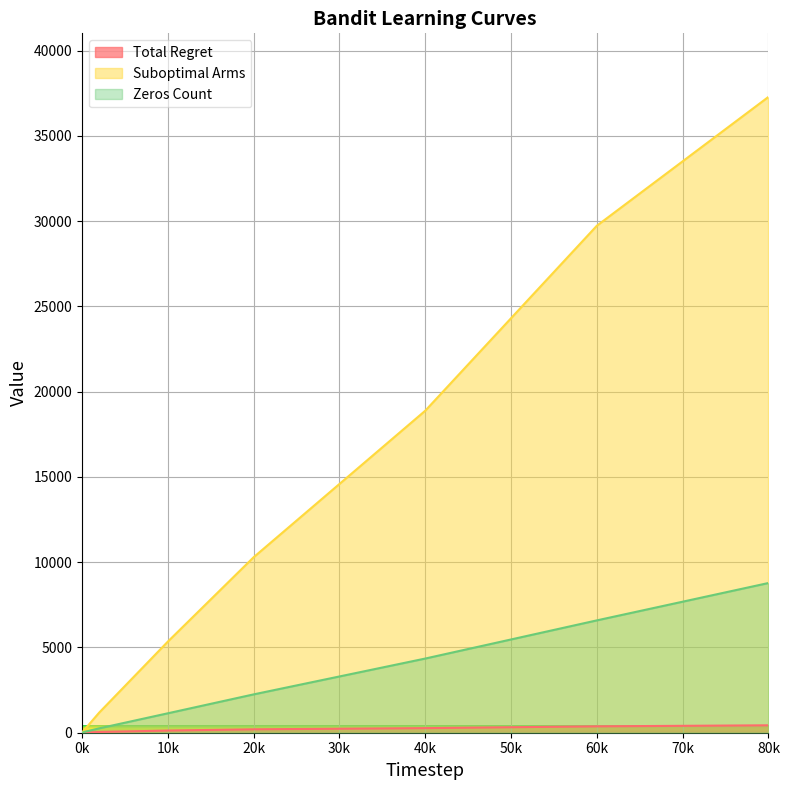

The Zeros Count series shows 15023.8 at 80k. True or false?

False